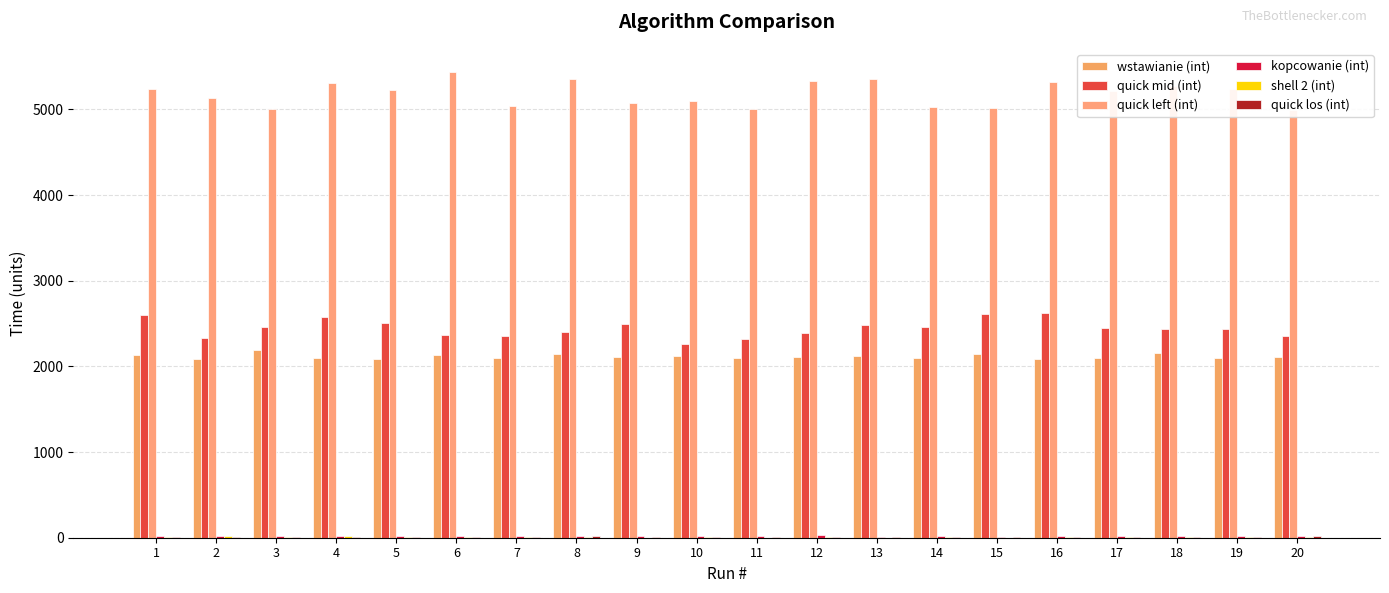

The value of quick mid (int) at 1 is 2598. True or false?

True